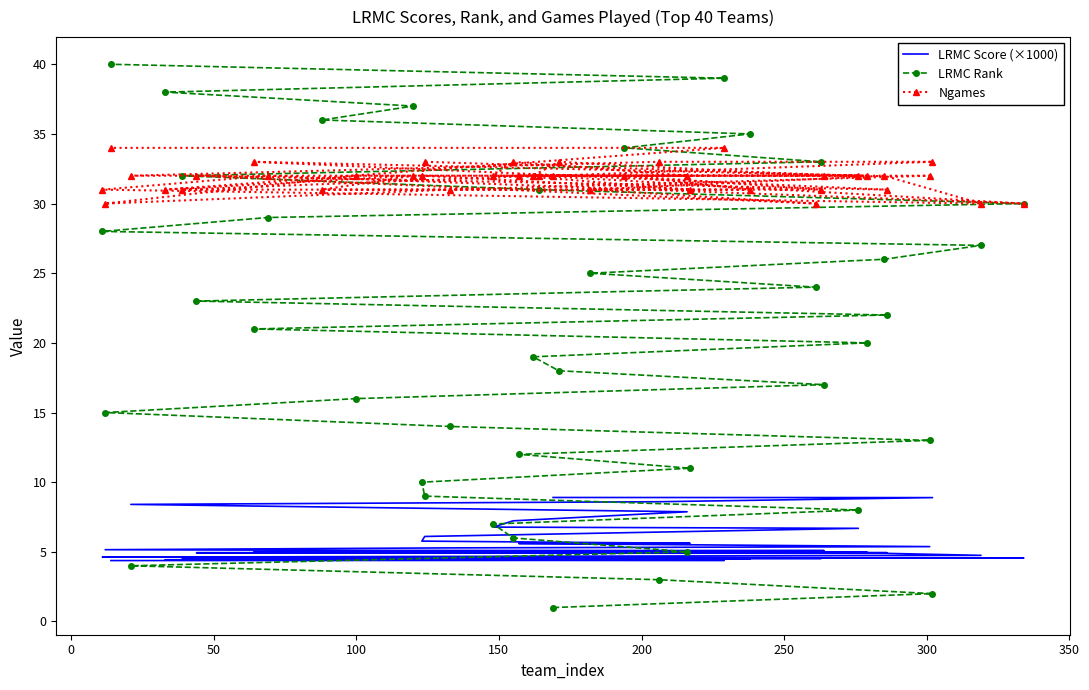

Reading left to right, extract all data points from this chart.

LRMC Score (×1000): 8.9	8.9	8.6	8.4	7.9	7.2	6.8	6.7	6.1	5.8	5.6	5.6	5.4	5.3	5.2	5.1	5.1	5.1	5.0	5.0	5.0	4.9	4.9	4.9	4.9	4.9	4.7	4.6	4.6	4.6	4.5	4.5	4.5	4.5	4.5	4.5	4.5	4.4	4.4	4.4
LRMC Rank: 1.0	2.0	3.0	4.0	5.0	6.0	7.0	8.0	9.0	10.0	11.0	12.0	13.0	14.0	15.0	16.0	17.0	18.0	19.0	20.0	21.0	22.0	23.0	24.0	25.0	26.0	27.0	28.0	29.0	30.0	31.0	32.0	33.0	34.0	35.0	36.0	37.0	38.0	39.0	40.0
Ngames: 32.0	33.0	33.0	32.0	32.0	33.0	32.0	32.0	33.0	32.0	31.0	32.0	32.0	31.0	30.0	32.0	32.0	33.0	32.0	32.0	33.0	31.0	32.0	30.0	31.0	32.0	30.0	31.0	32.0	30.0	32.0	31.0	31.0	32.0	31.0	31.0	32.0	31.0	34.0	34.0